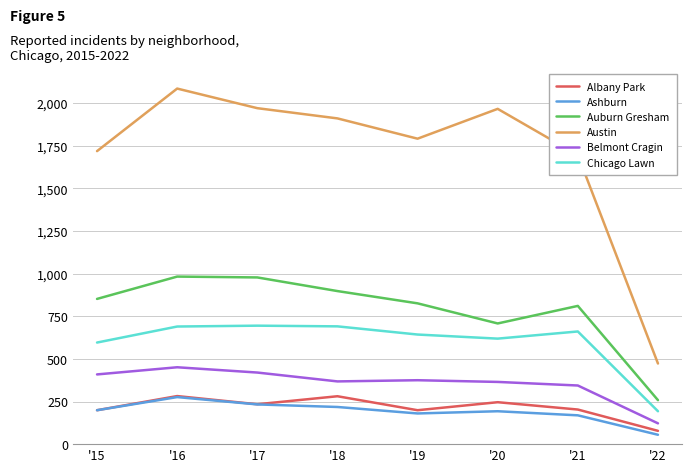

True or false: Belmont Cragin and Chicago Lawn intersect in this chart.

False